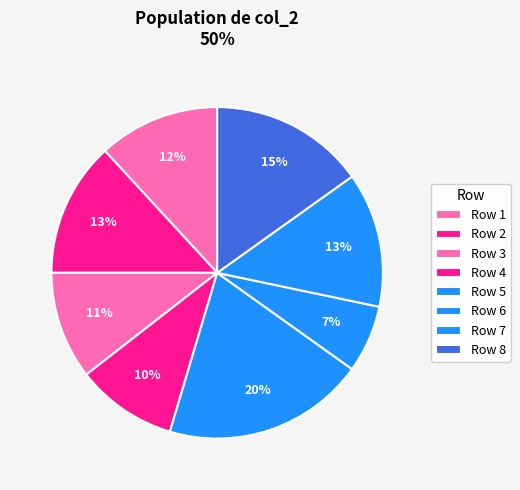

Rank the categories by value from lowest to highest.

6, 4, 3, 1, 2, 7, 8, 5